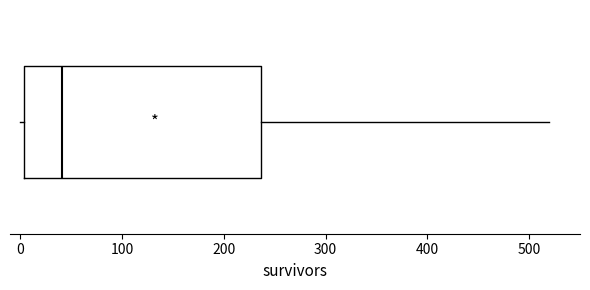

Transcribe this box plot: give where the median line is, the range the box spans, and where the two whiskers end, as read against the x-axis. The values are not printed on the chart, so give them approximately, as read against the axis.

median 40, box 0 to 240, whiskers 0 (just left of the box's left edge) to 520